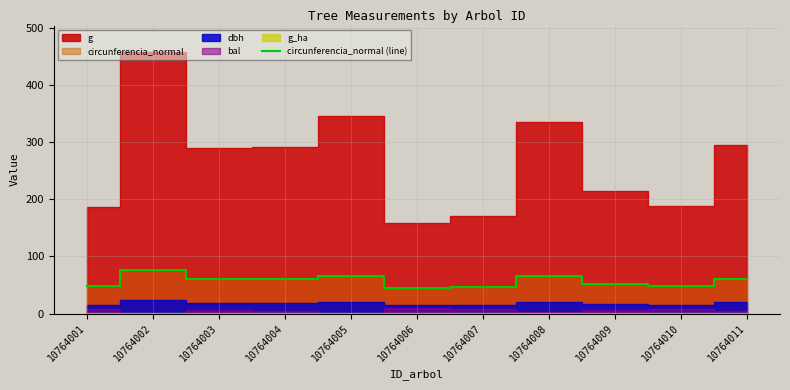

True or false: the data shows 44.7 at 10764006.

True